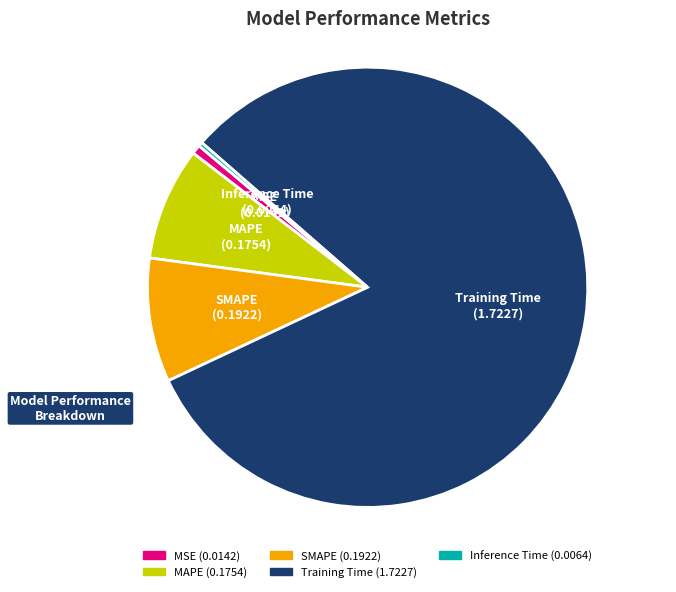

Which category has the biggest portion of the pie?

Training Time